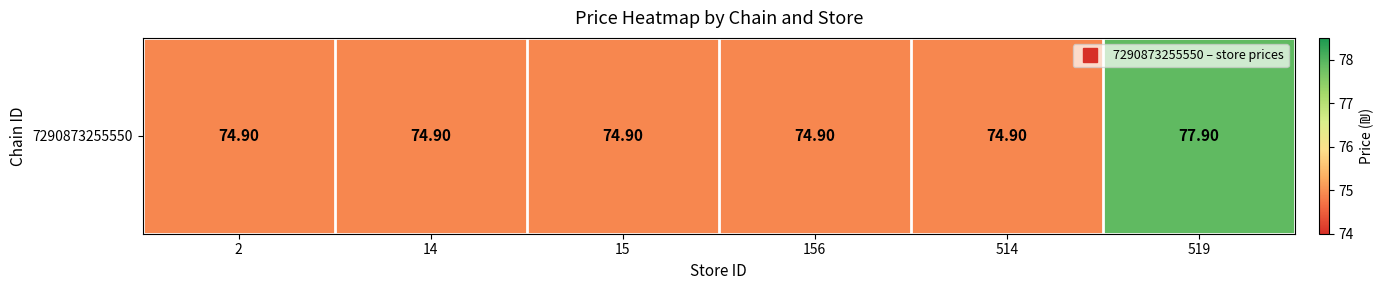

Reading left to right, what are all the values shown in this chart?

2=74.9	14=74.9	15=74.9	156=74.9	514=74.9	519=77.9